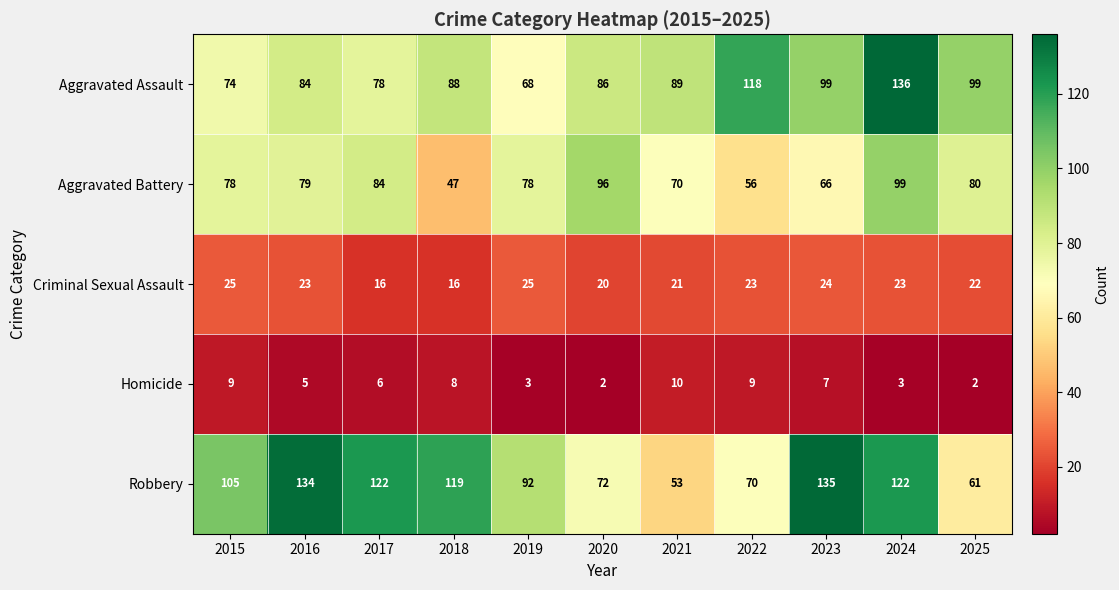

Is it true that Aggravated Battery equals 49 at 2019?

False